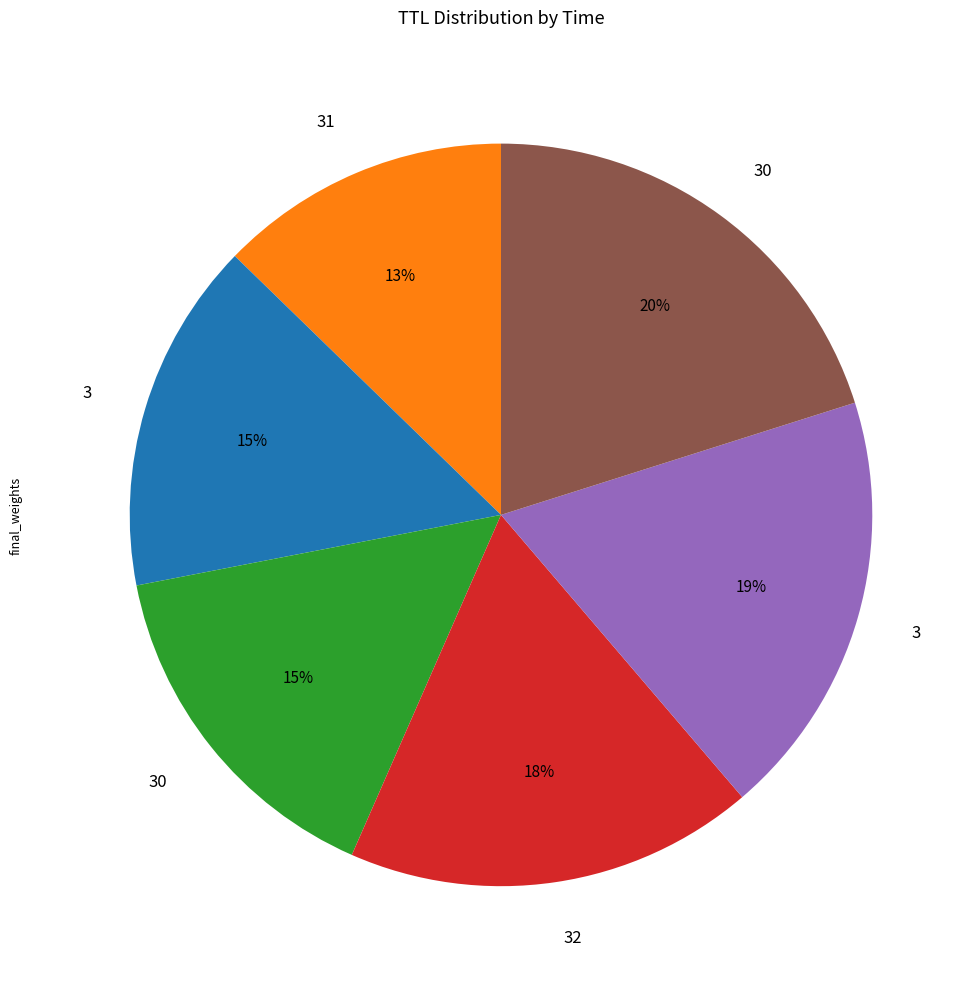

Is there a majority slice in this chart?

No